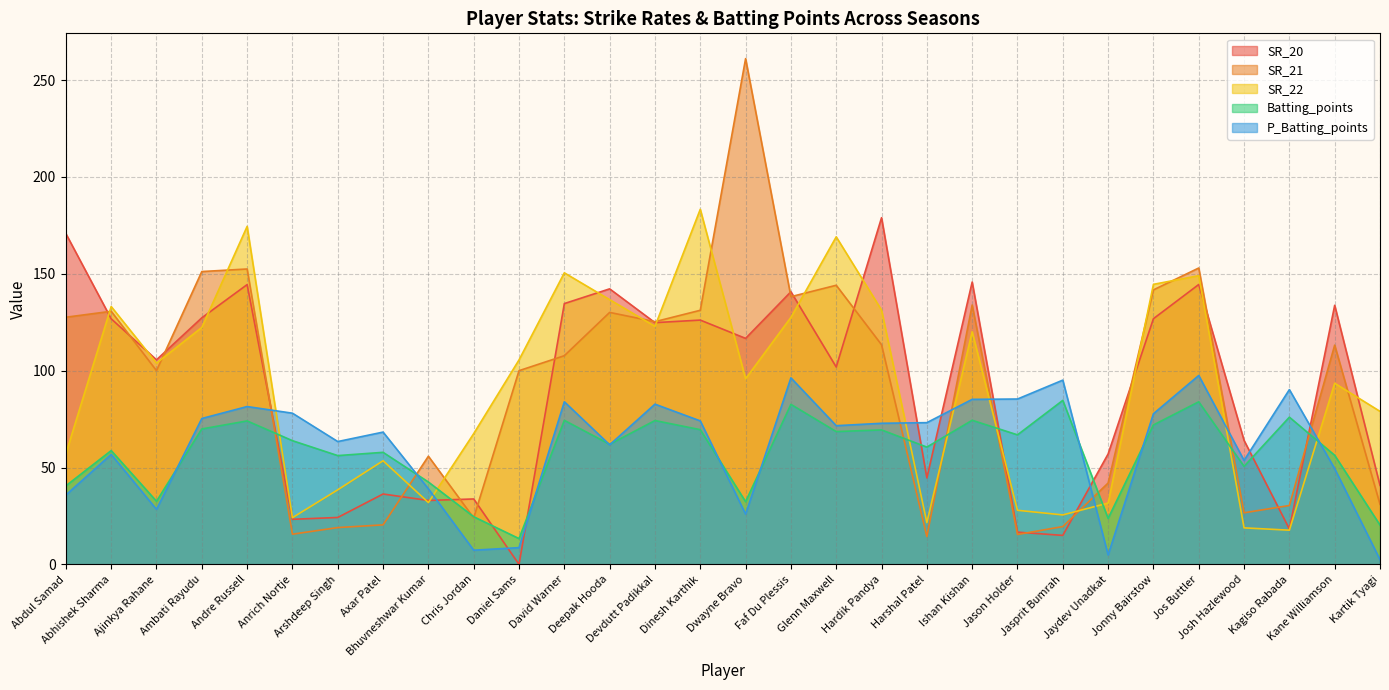

Is it true that Batting_points equals 31.8 at Andre Russell?

False